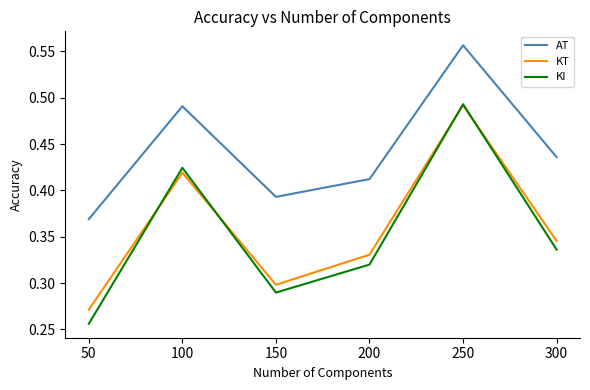

Is it true that KT equals 0.1 at 250?

False